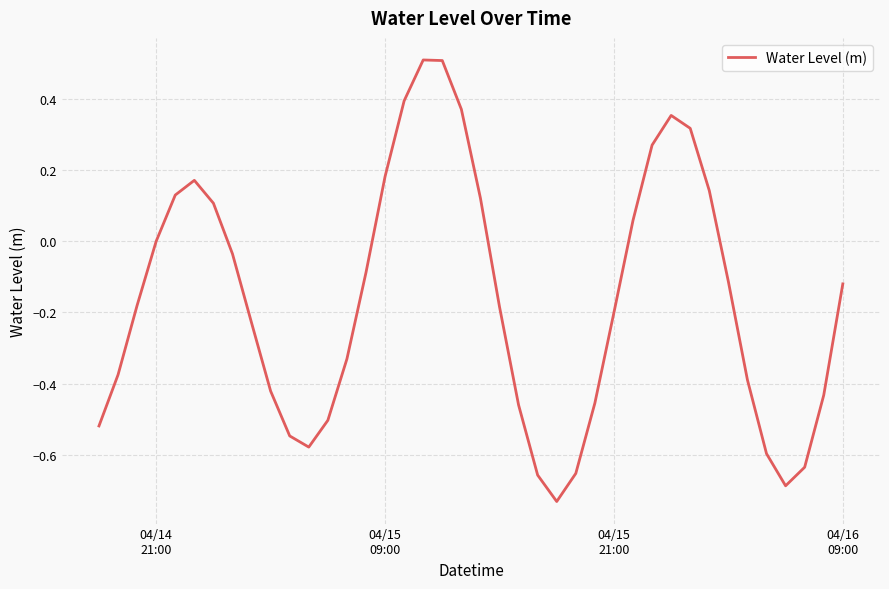

What is the maximum value shown in the chart?

0.5